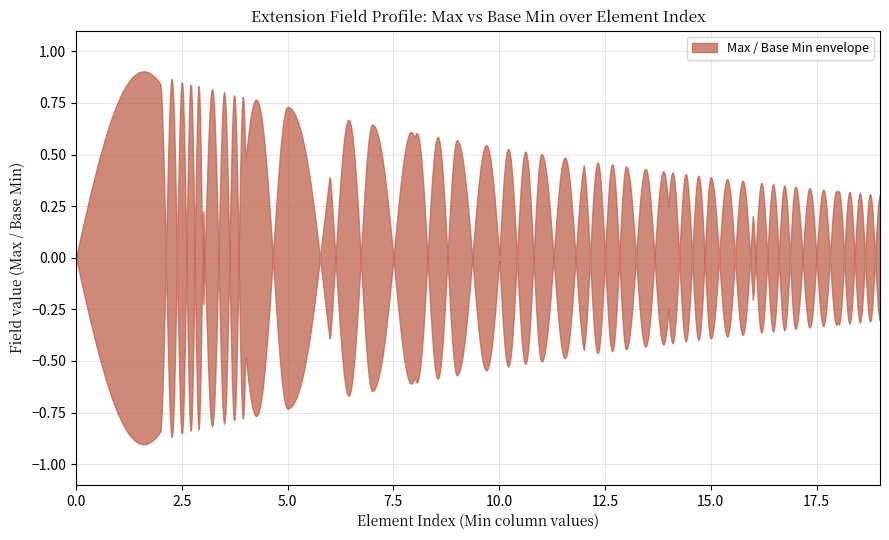

Does the chart have visible grid lines?

Yes